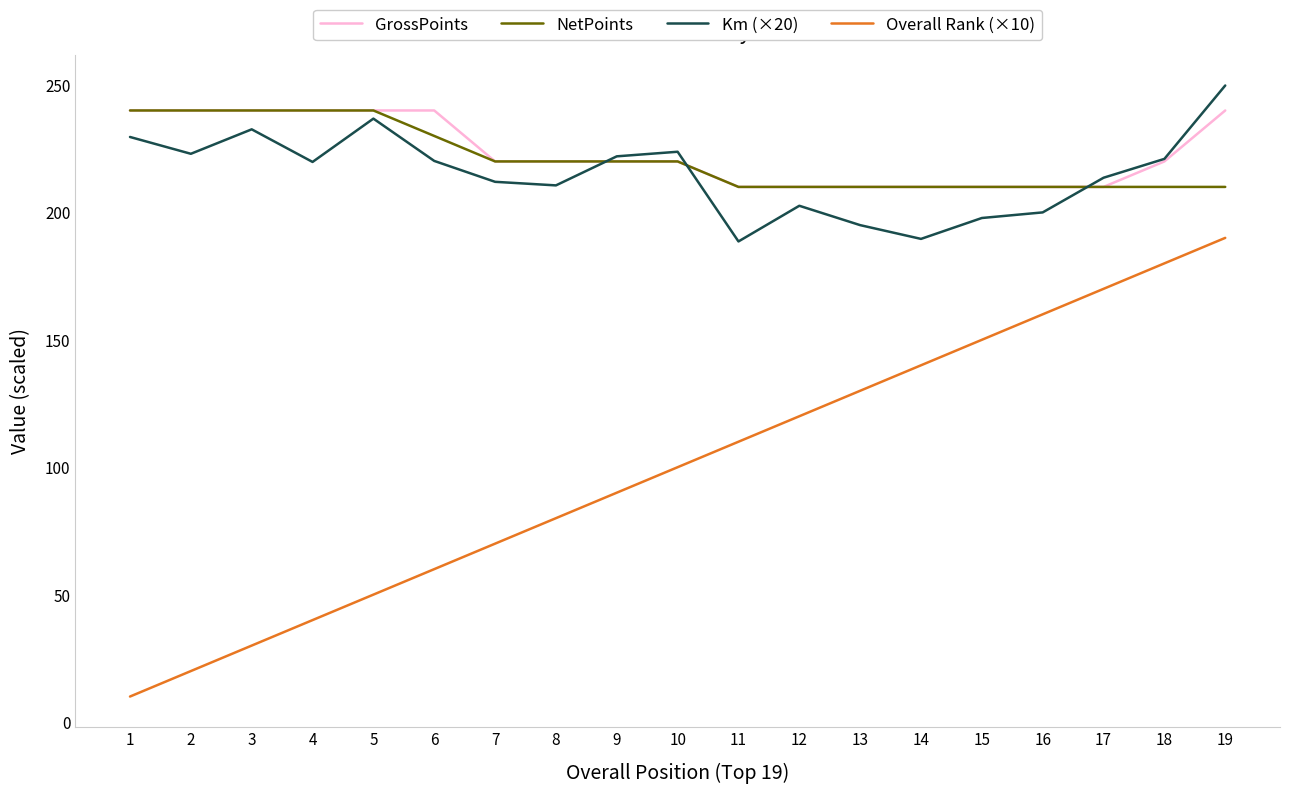

The value of NetPoints at 18 is 210.0. True or false?

True